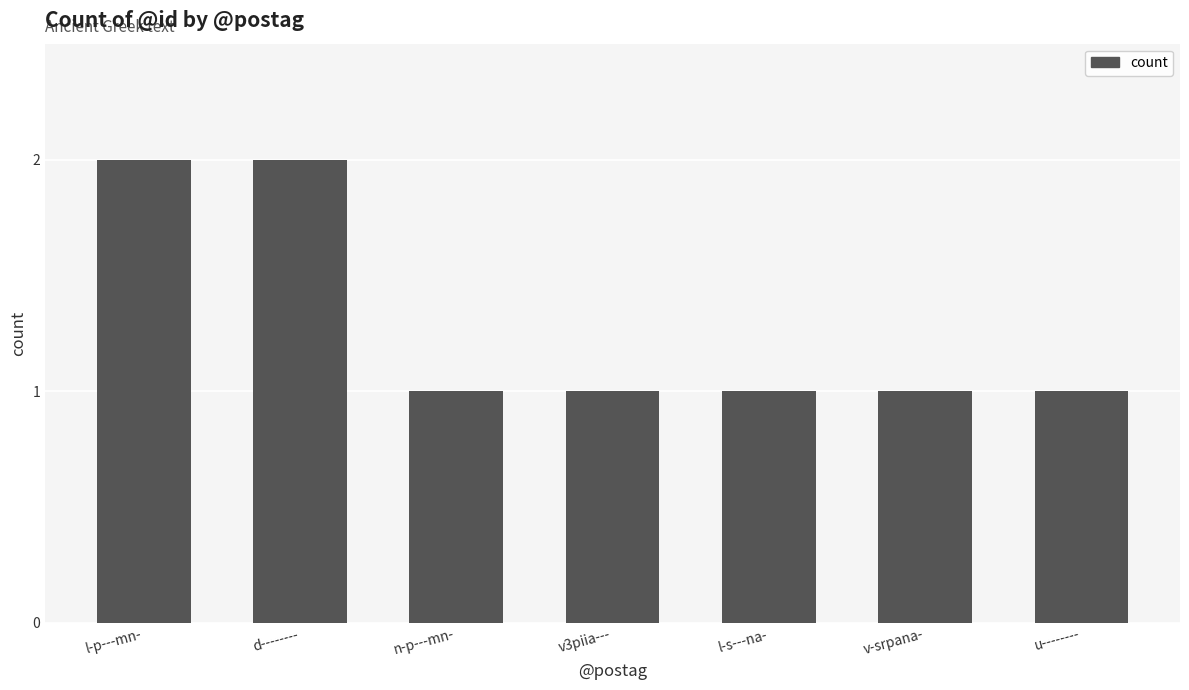

What position from the right is v3piia---?

4